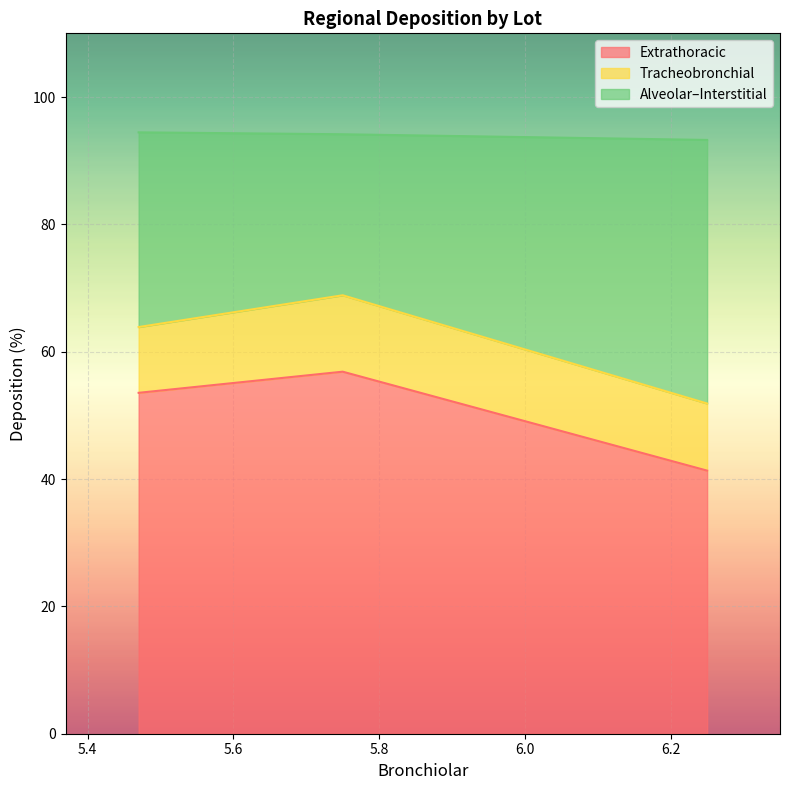

What is the lowest value of the Extrathoracic series?

41.3